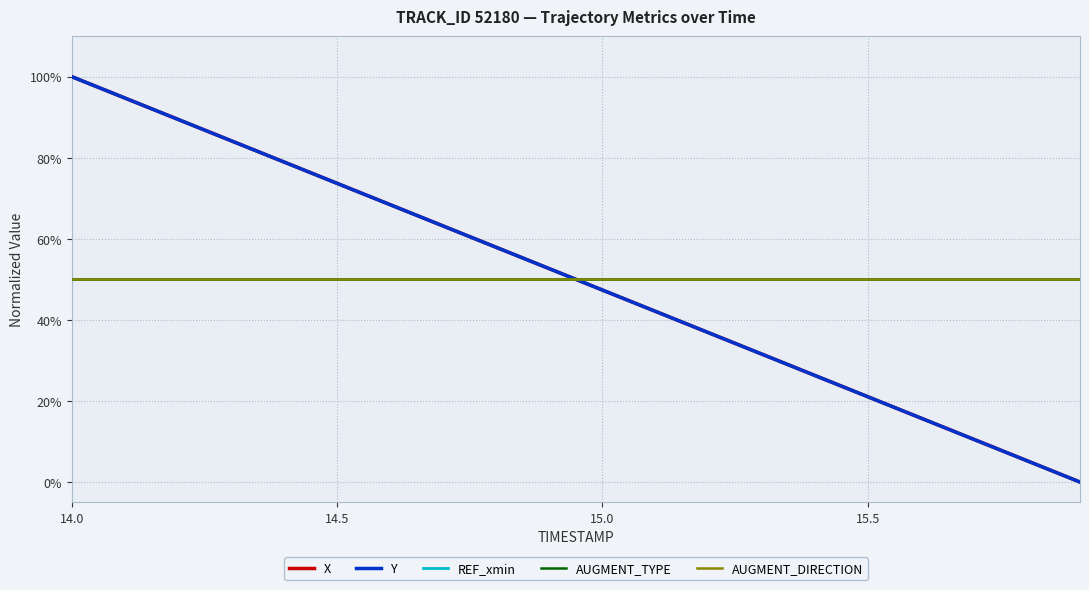

Reading left to right, list all the values displayed in this chart.

X: 1.0	0.9	0.9	0.8	0.8	0.7	0.7	0.6	0.6	0.5	0.5	0.4	0.4	0.3	0.3	0.2	0.2	0.1	0.1	0.0
Y: 1.0	0.9	0.9	0.8	0.8	0.7	0.7	0.6	0.6	0.5	0.5	0.4	0.4	0.3	0.3	0.2	0.2	0.1	0.1	0.0
REF_xmin: 0.5	0.5	0.5	0.5	0.5	0.5	0.5	0.5	0.5	0.5	0.5	0.5	0.5	0.5	0.5	0.5	0.5	0.5	0.5	0.5
AUGMENT_TYPE: 0.5	0.5	0.5	0.5	0.5	0.5	0.5	0.5	0.5	0.5	0.5	0.5	0.5	0.5	0.5	0.5	0.5	0.5	0.5	0.5
AUGMENT_DIRECTION: 0.5	0.5	0.5	0.5	0.5	0.5	0.5	0.5	0.5	0.5	0.5	0.5	0.5	0.5	0.5	0.5	0.5	0.5	0.5	0.5